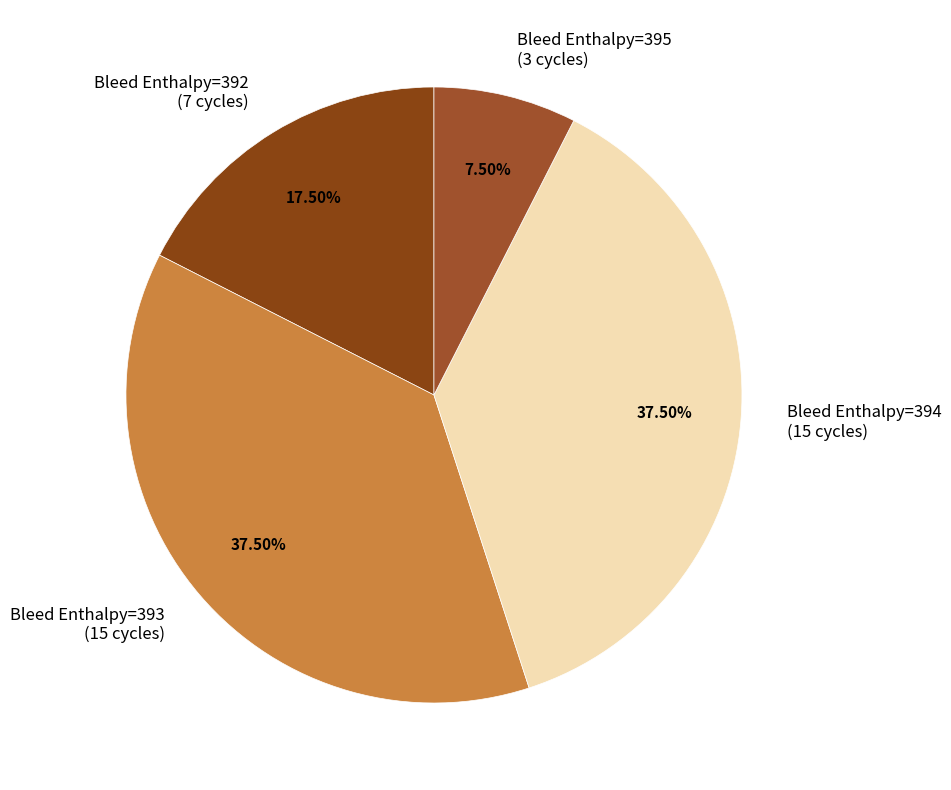

Is Bleed Enthalpy=395 (3 cycles) the majority of the pie?

No